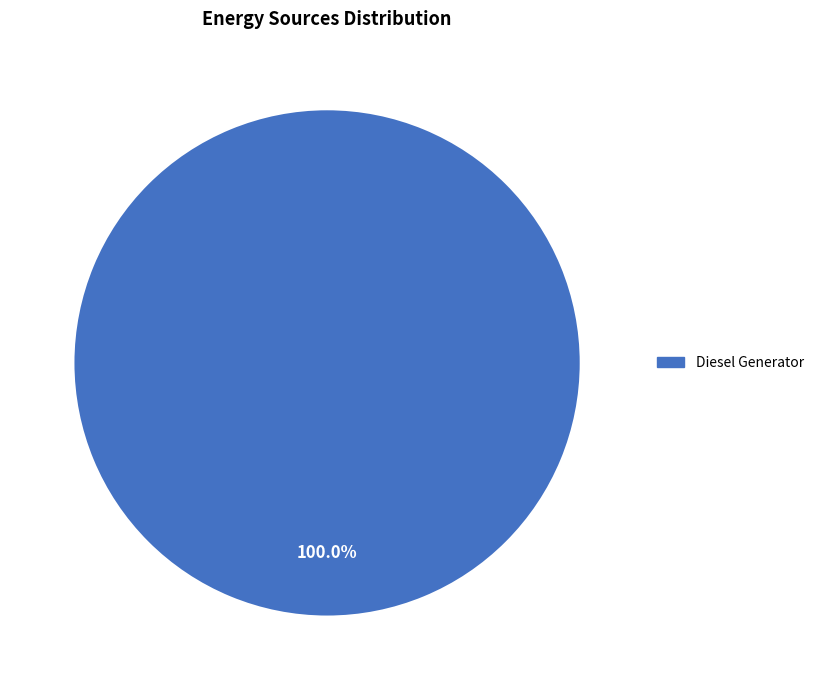

Does any single category account for the majority?

Yes